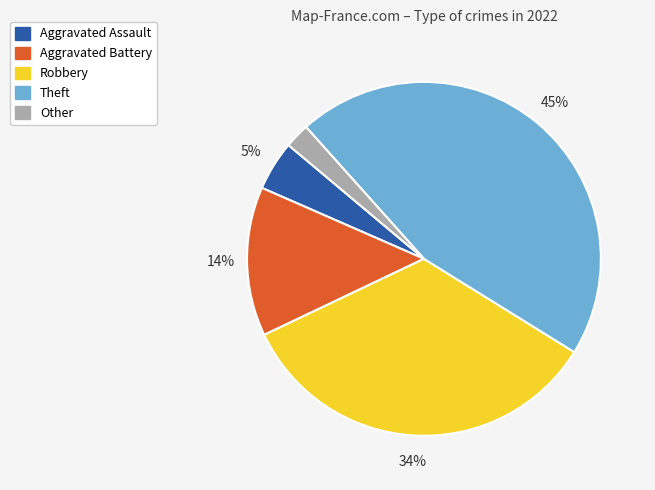

How many slices are in this pie chart?

5